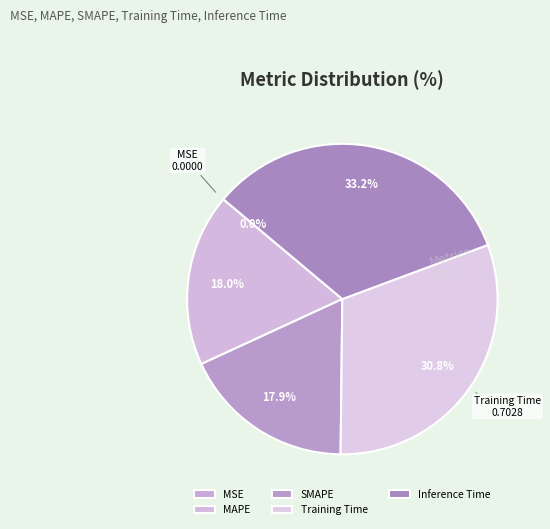

Is it true that Training Time is 31% of the pie?

True